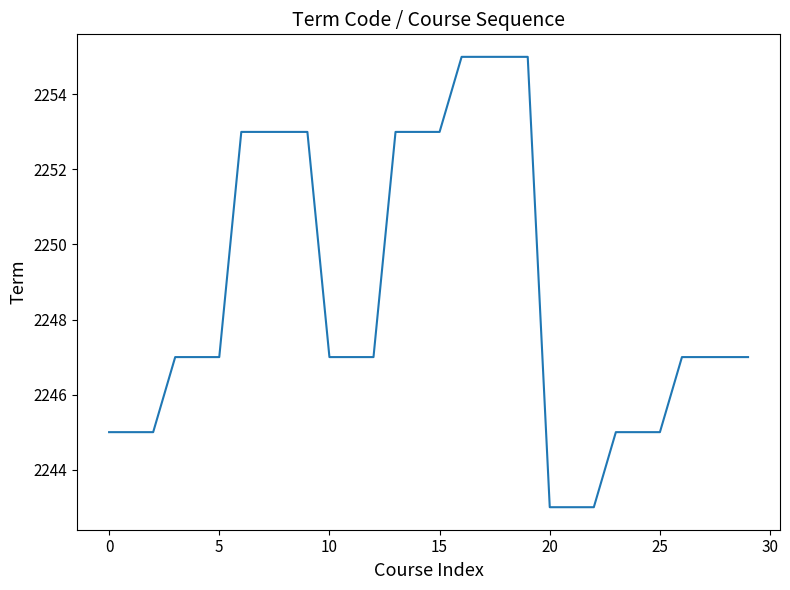

Does the chart display data point markers on the line(s)?

No